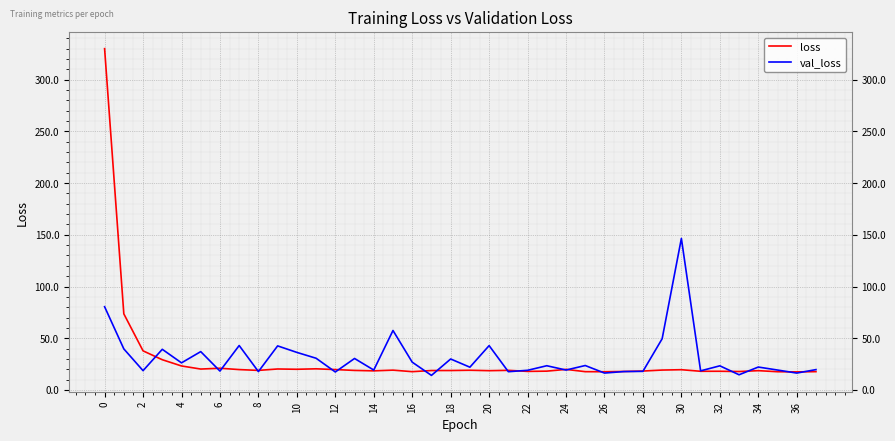

Which series has the widest spread of values?

loss